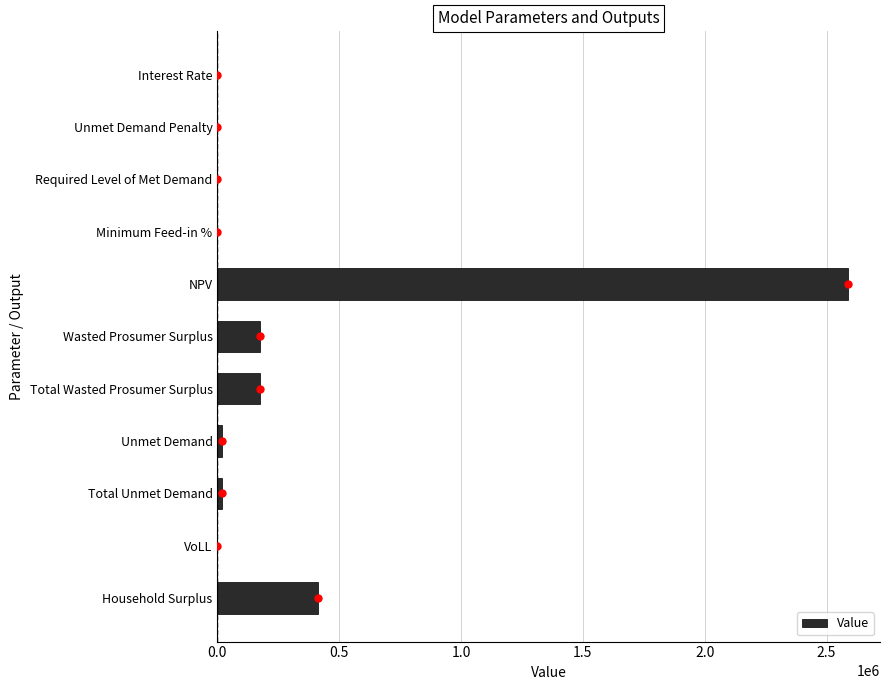

Which label corresponds to the largest value in the chart?

NPV